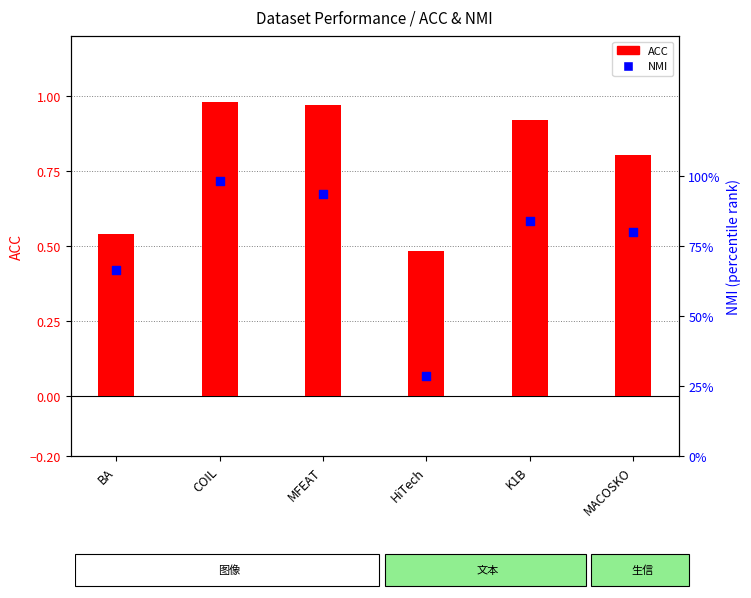

At how many categories does at least one series exceed 0?

6